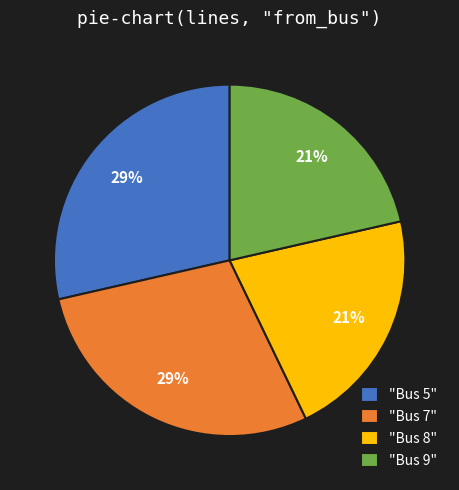

To the nearest percent, what is the average slice percentage?

25%